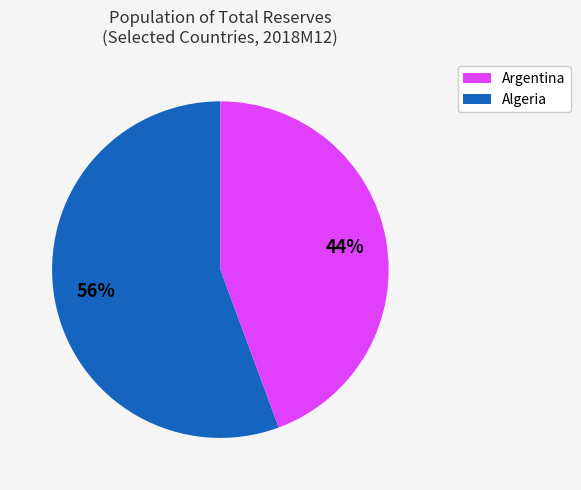

Is there a majority slice in this chart?

Yes